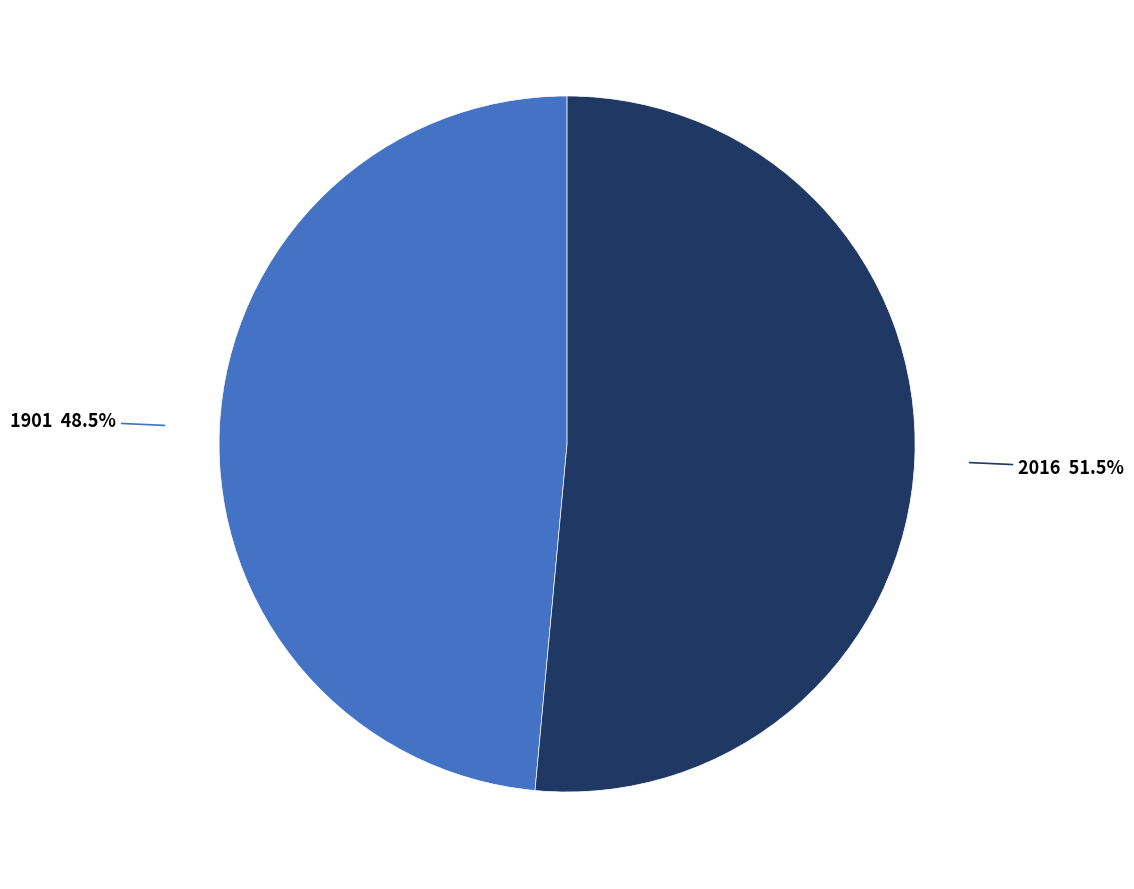

Is there any slice that represents more than half of the pie?

Yes